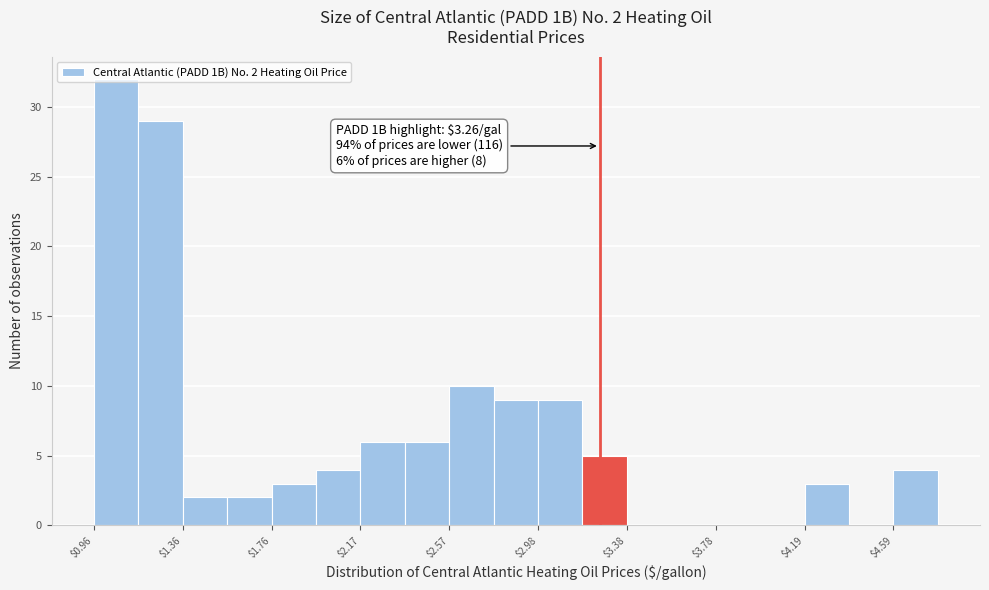

Over which range of the x-axis is the bar tallest?

0.95 to 1.15